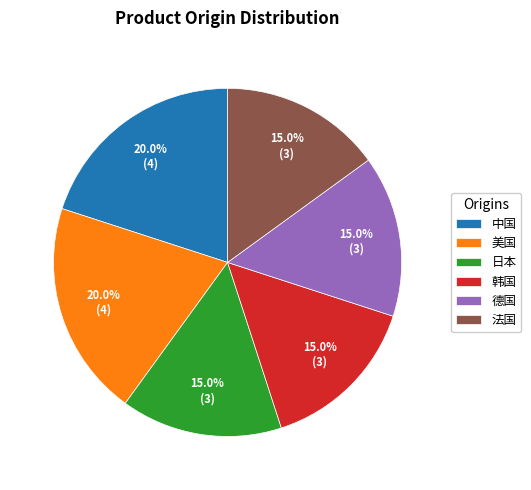

Does 法国 represent more than half of the total?

No